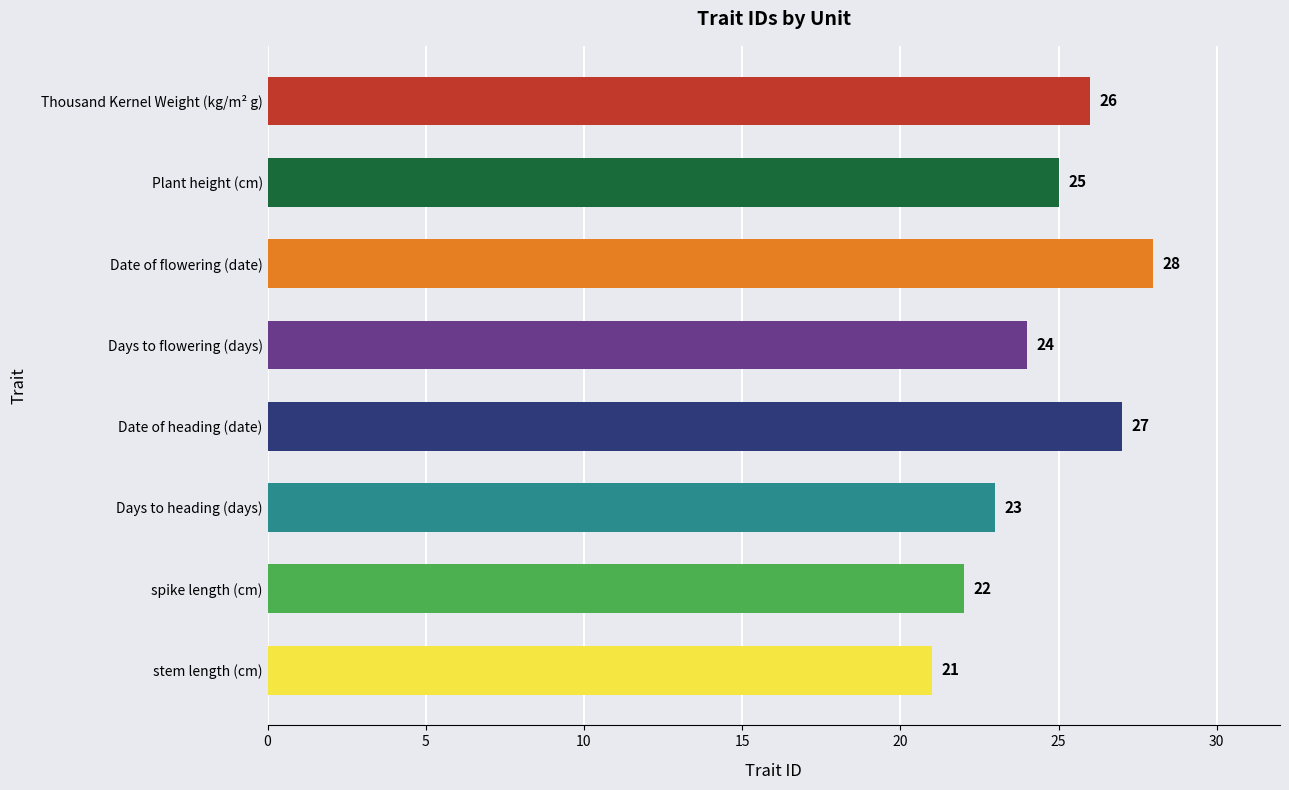

Approximately how many times larger is the value at Days to heading (days) compared to Date of heading (date)?

0.9